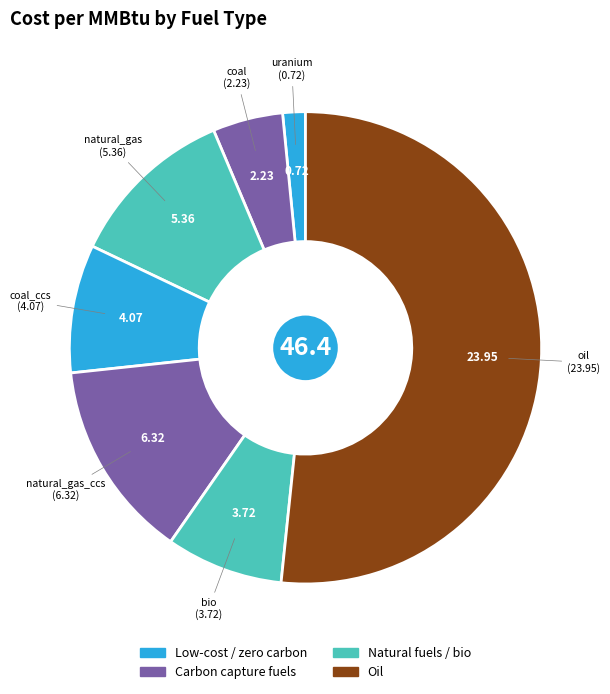

Do oil and coal_ccs together represent more than half of the pie?

Yes